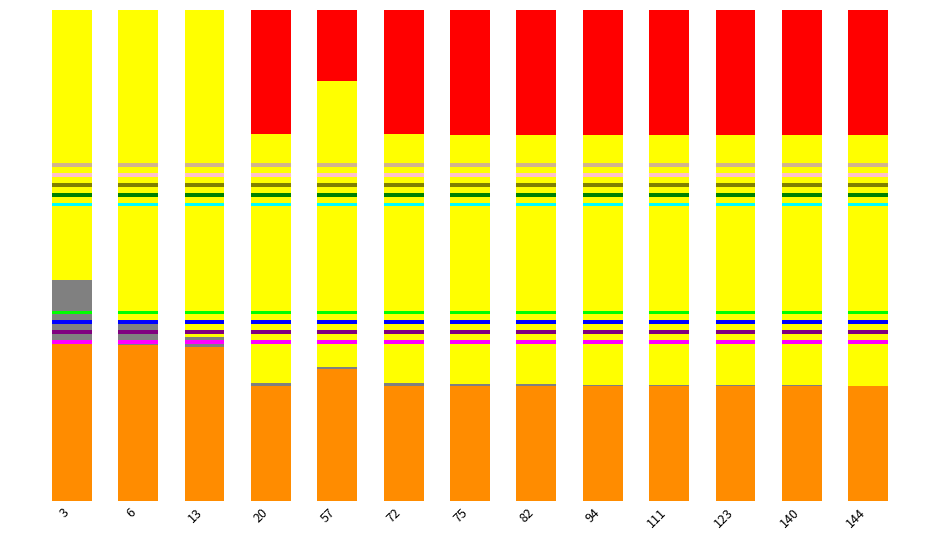

Is it true that best equals 0.0 at 111?

True